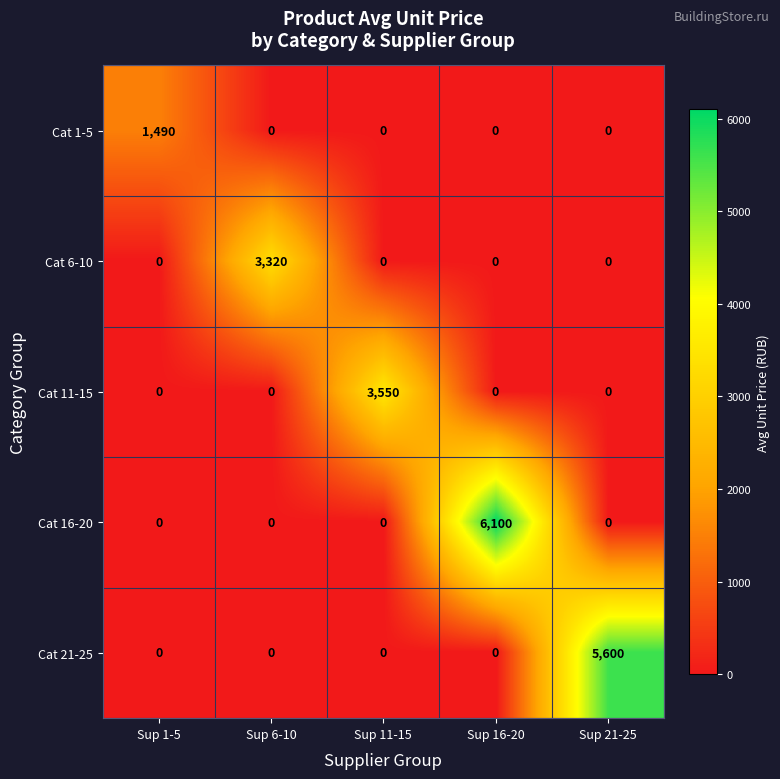

What is the greatest value displayed?

6100